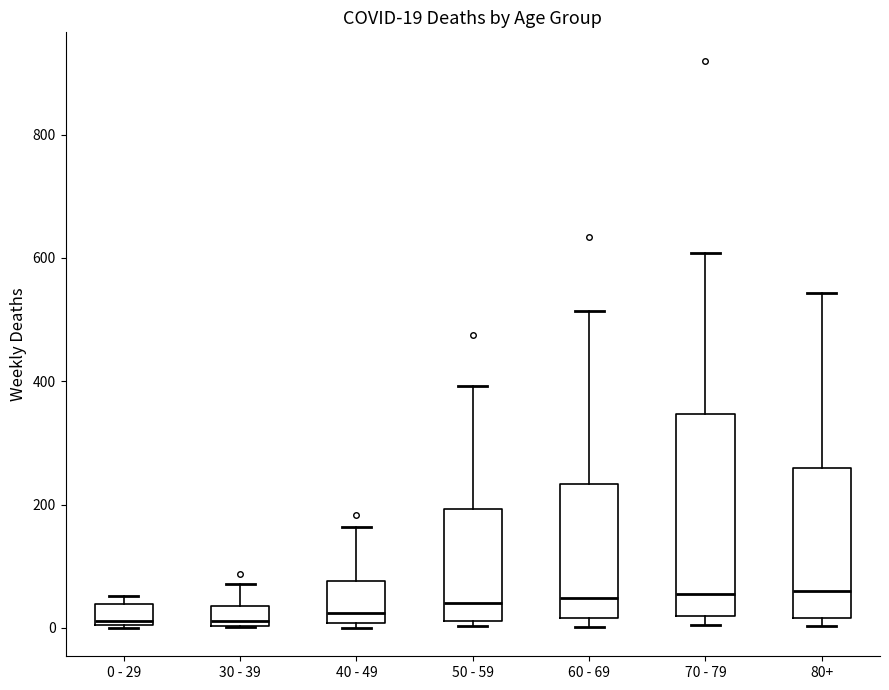

Comparing the boxes themselves (not the whiskers), which one is the tallest?

70 - 79